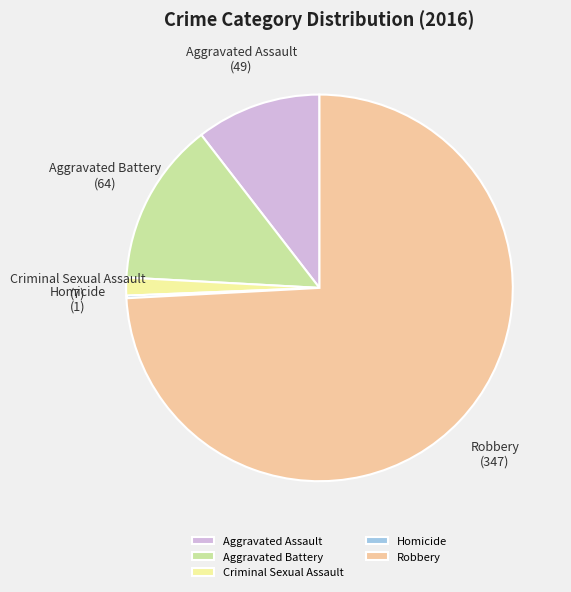

Is there any slice that represents more than half of the pie?

Yes